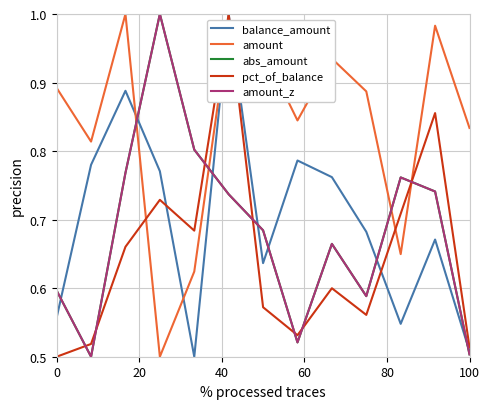

Is this an area chart (filled region under the line)?

No